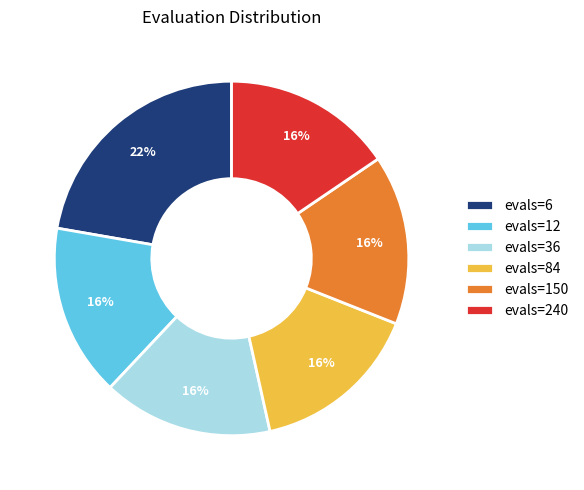

Do evals=36 and evals=84 together represent more than half of the pie?

No